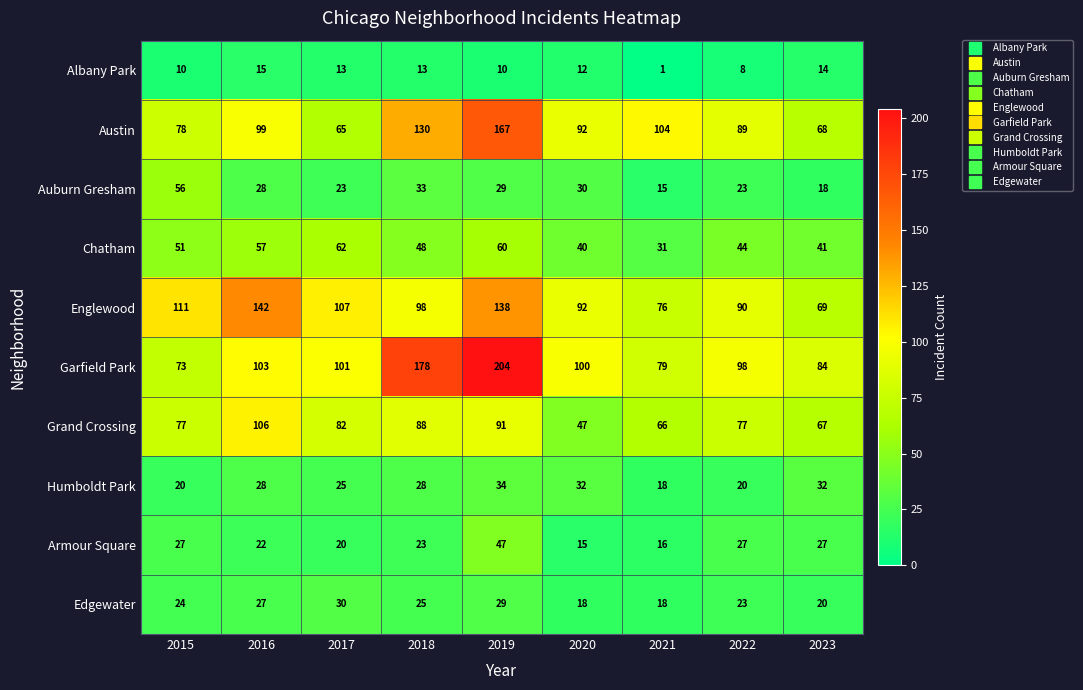

What is the spread (max minus min) of values at 2016?

127